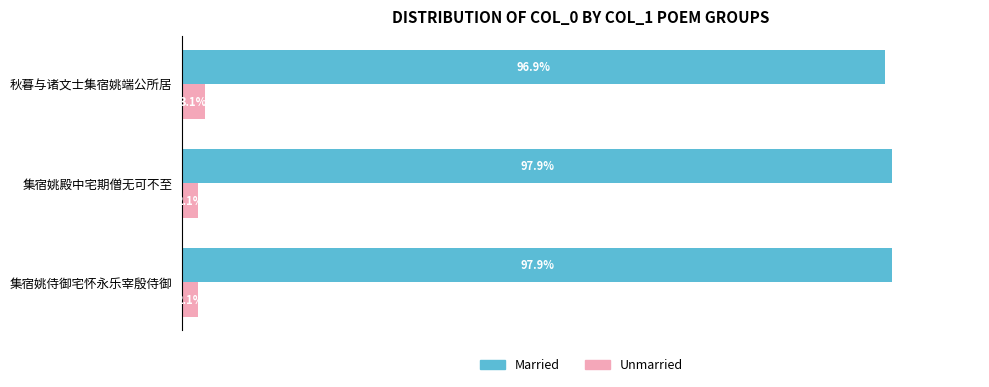

List the series in order of their peak value, highest first.

Married, Unmarried